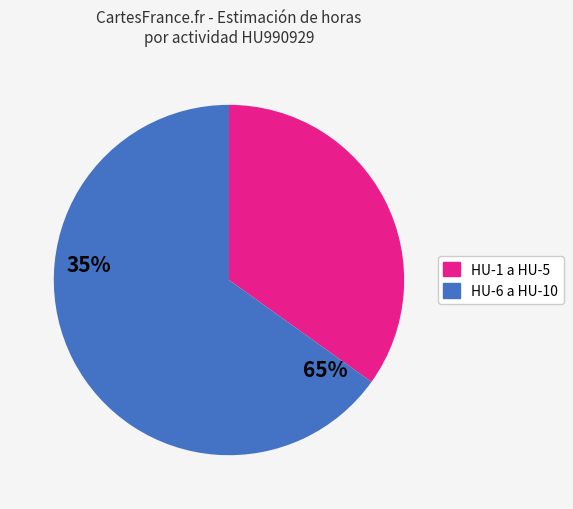

How many slices are in this pie chart?

2